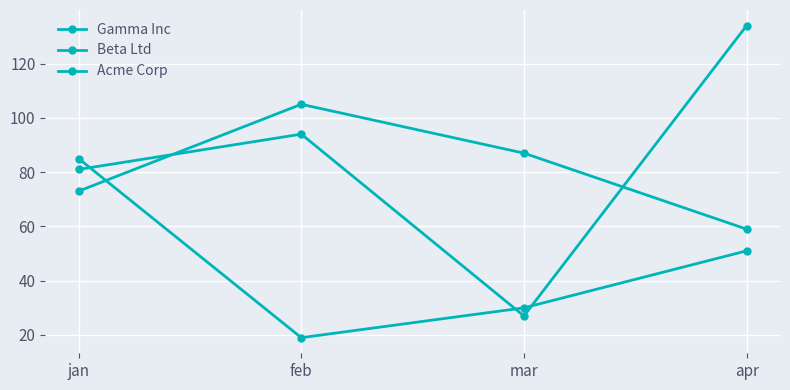

How many intersections are there between Acme Corp and Beta Ltd?

1